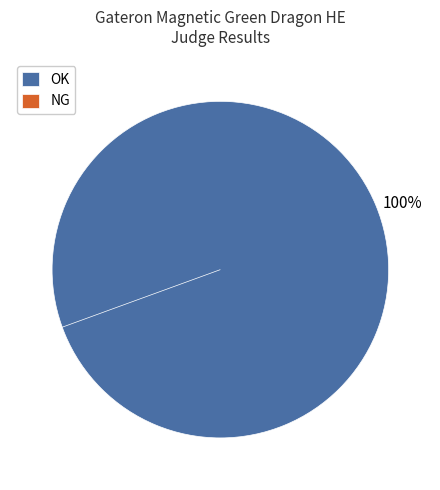

Is OK the majority of the pie?

Yes